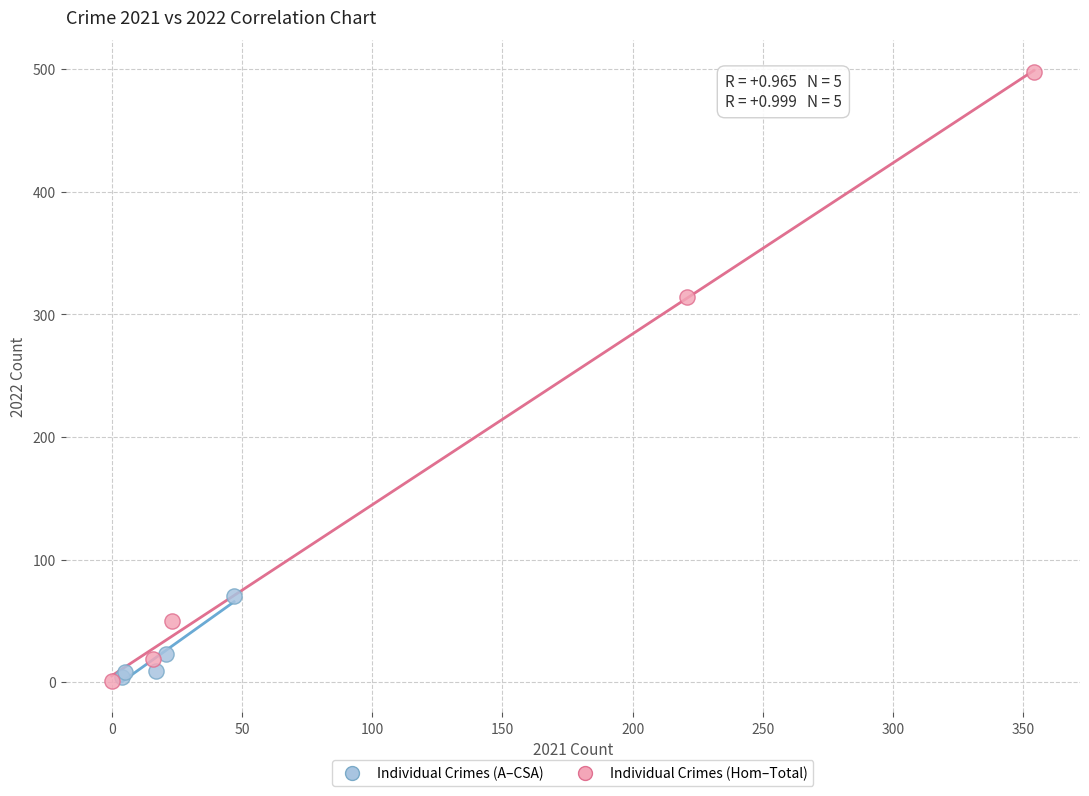

Which series contains the highest Y value?

Individual Crimes (Hom–Total)